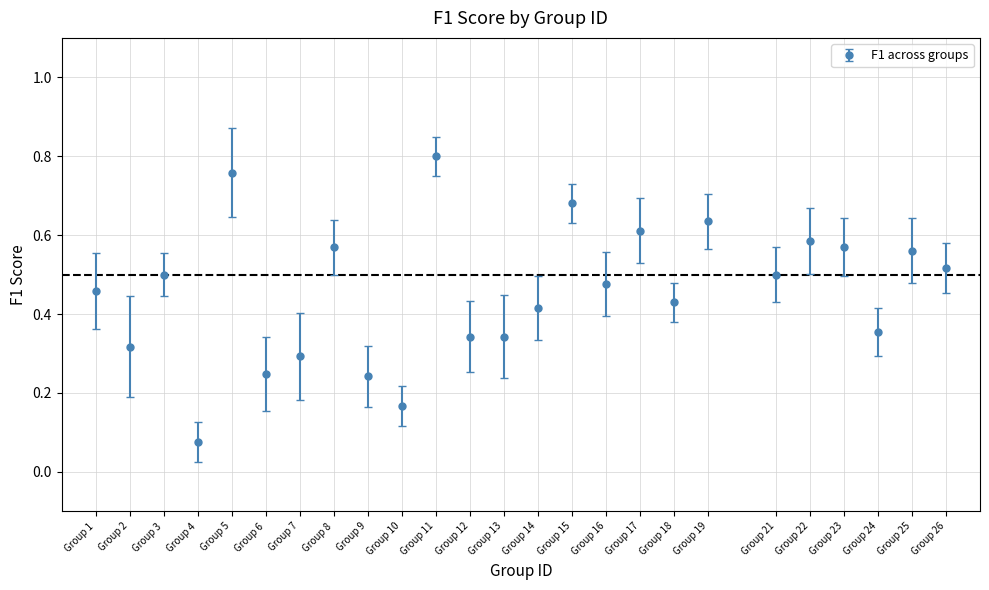

Which has a higher value, Group 4 or Group 9?

Group 9